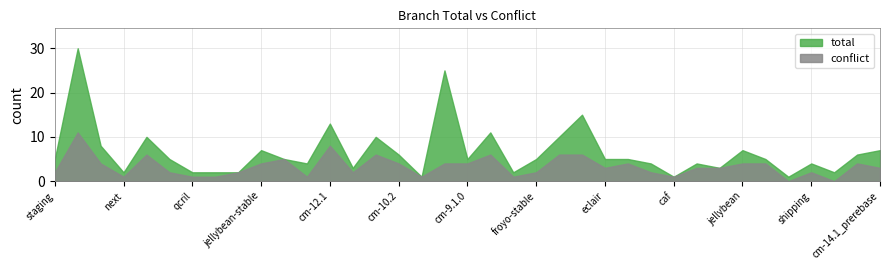

The value of conflict at froyo-stable is 1. True or false?

False